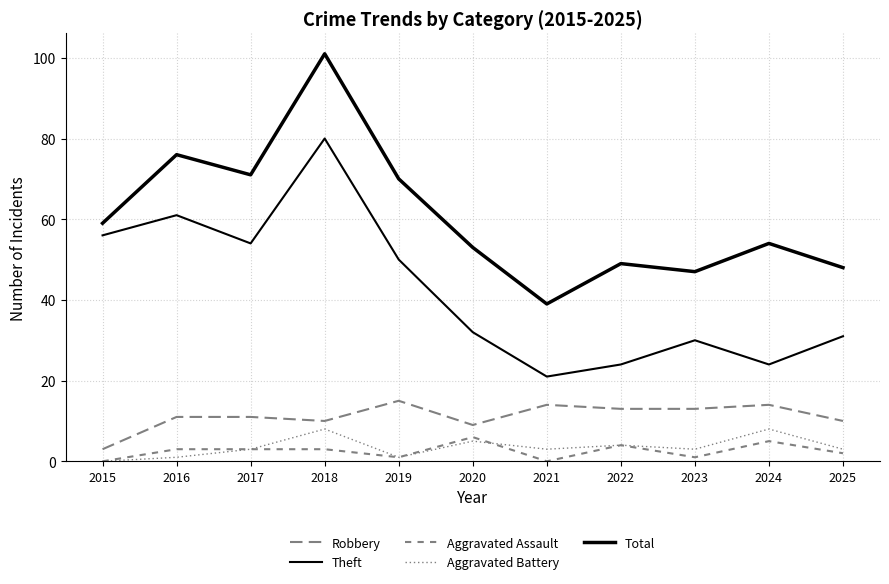

Is this an area chart (filled region under the line)?

No